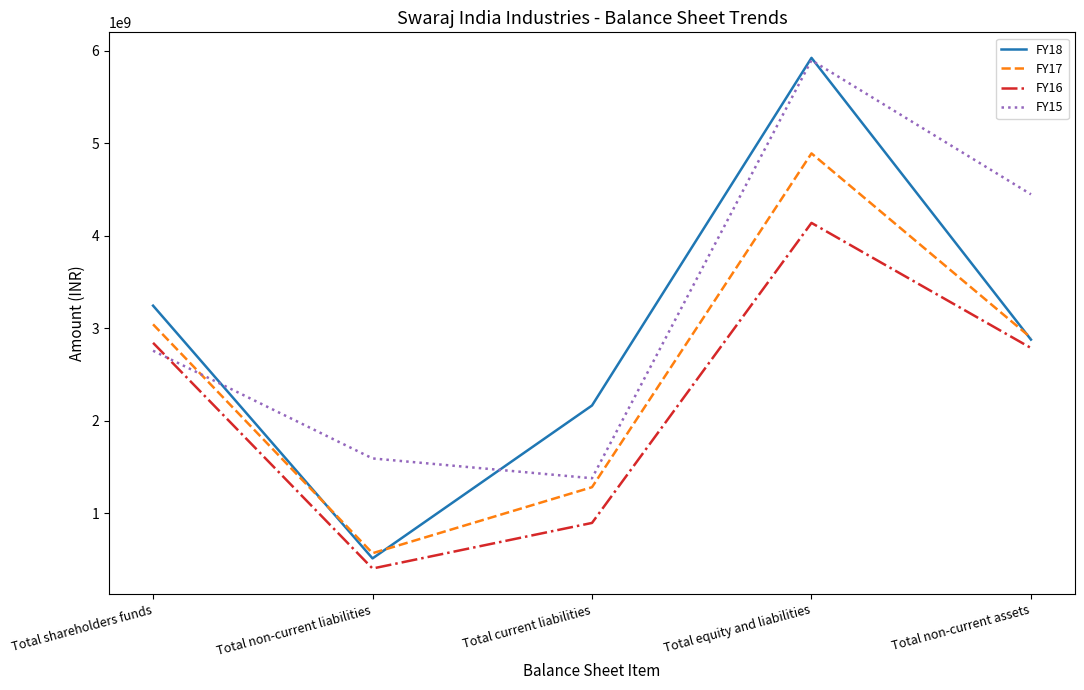

List the series in order of their overall mean, lowest first.

FY16, FY17, FY18, FY15